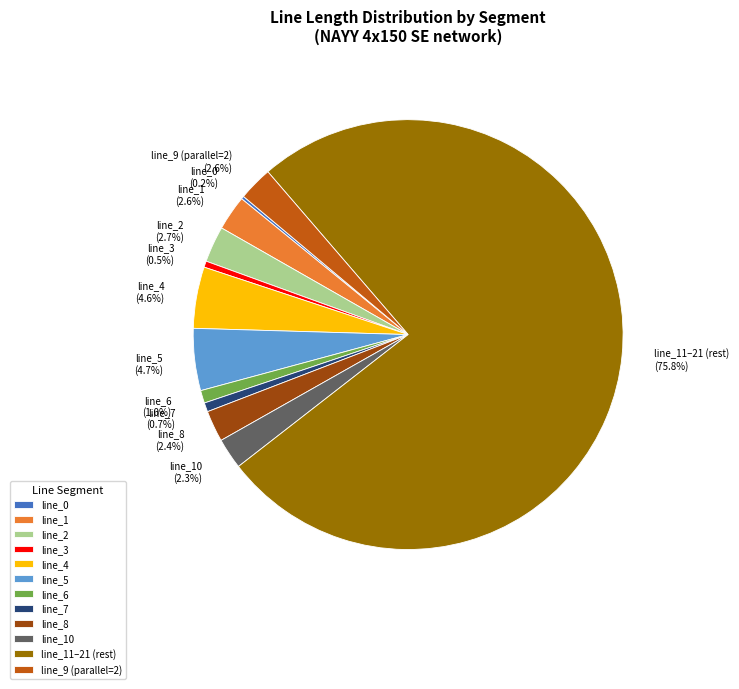

Which category has the biggest portion of the pie?

line_11–21 (rest)